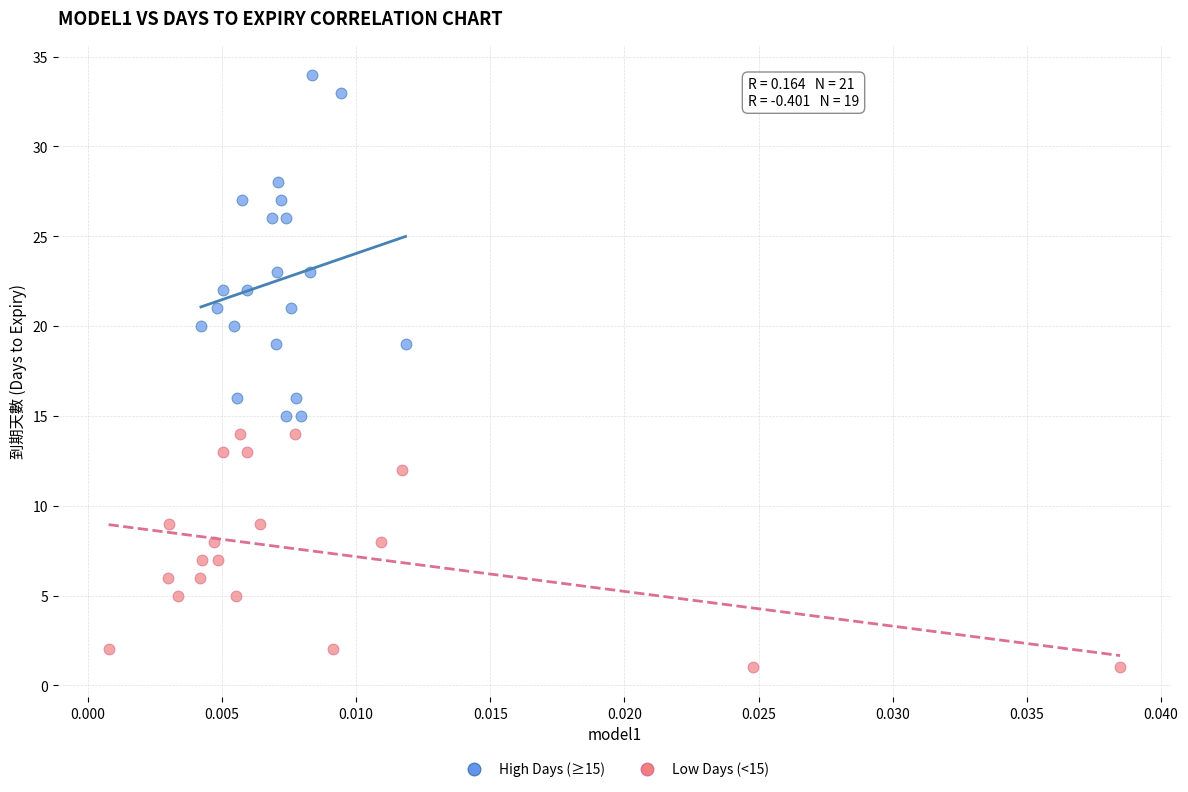

What are all the series names shown in the legend?

High Days (≥15), Low Days (<15)